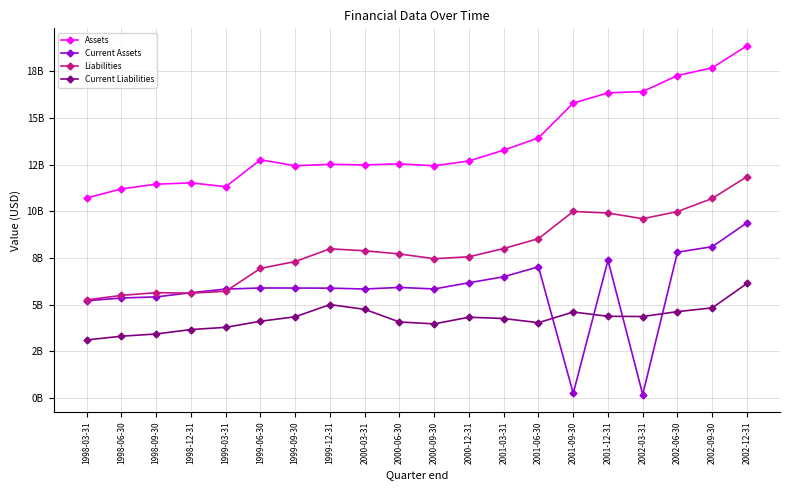

Rank the categories by Current Assets value from highest to lowest.

2002-12-31, 2002-09-30, 2002-06-30, 2001-12-31, 2001-06-30, 2001-03-31, 2000-12-31, 2000-06-30, 1999-06-30, 1999-09-30, 1999-12-31, 2000-09-30, 2000-03-31, 1999-03-31, 1998-12-31, 1998-09-30, 1998-06-30, 1998-03-31, 2001-09-30, 2002-03-31